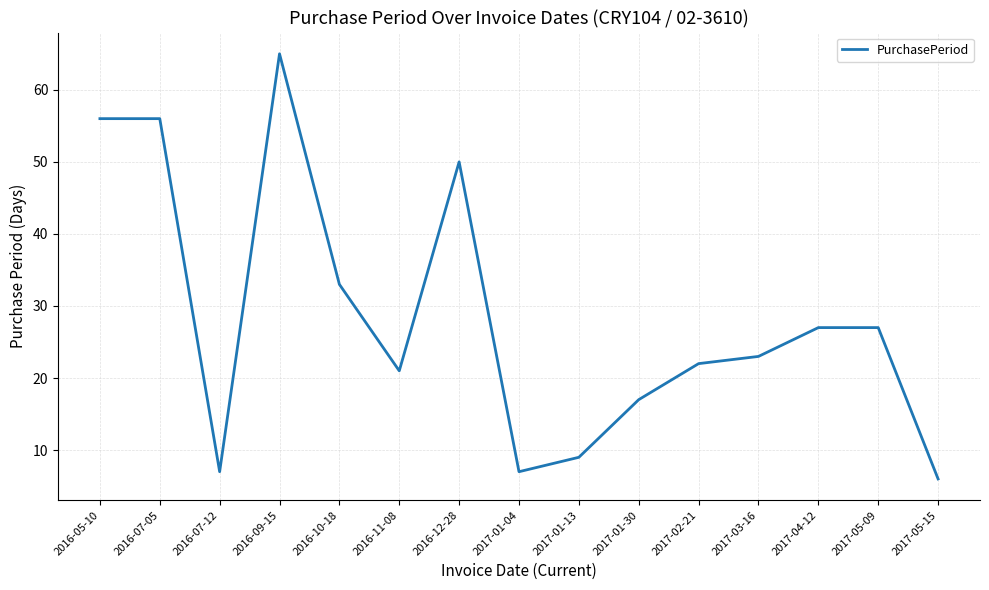

What position from the left is 2017-02-21?

11